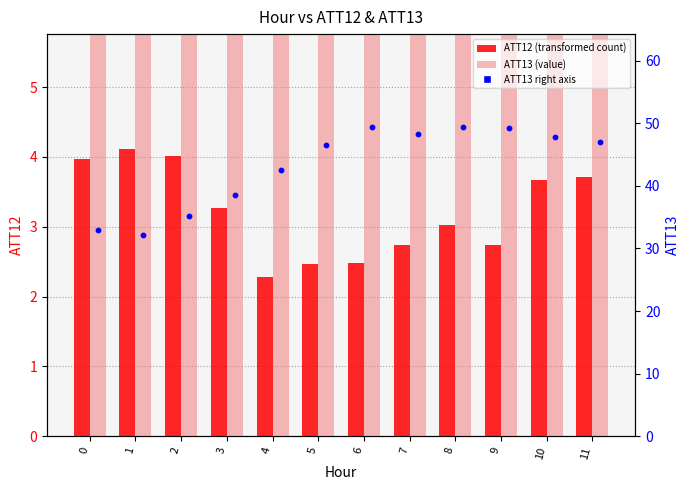

Is the value of ATT12 at 9 greater than the value of ATT13 (right axis) at 1?

No